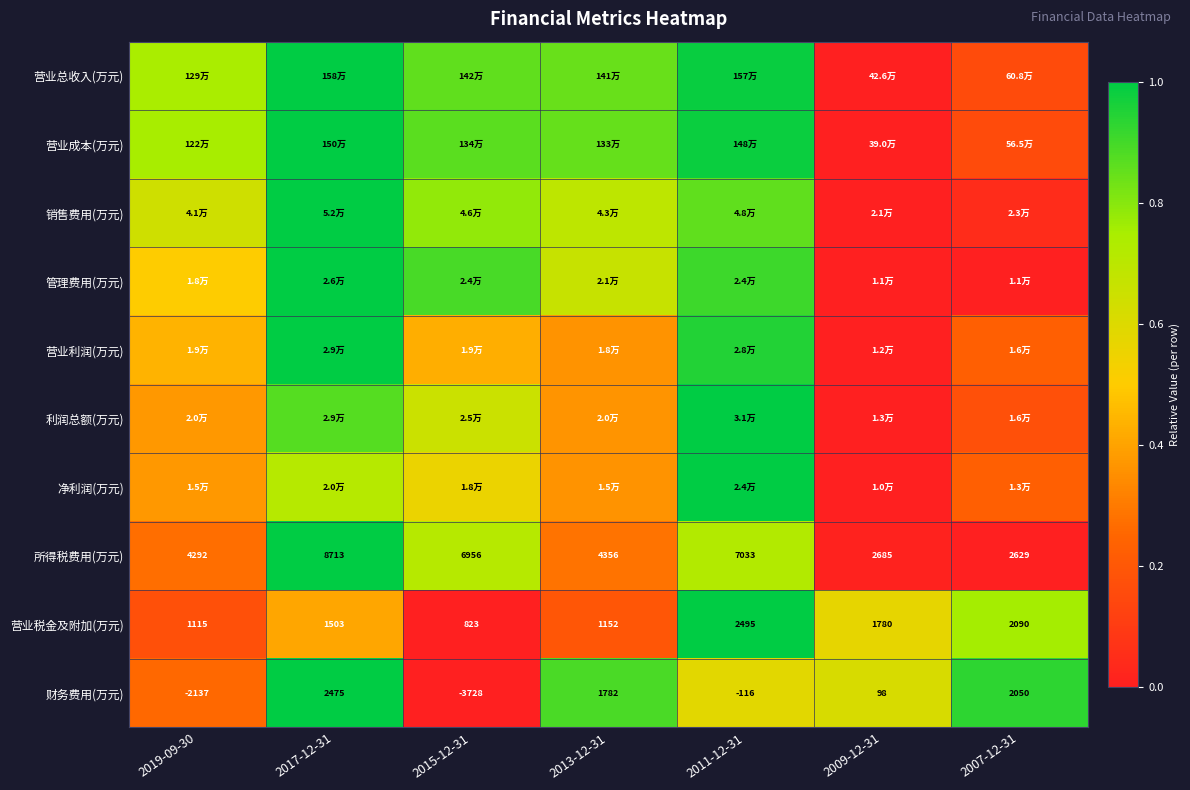

How many values in the 所得税费用(万元) series are below 4356?

3